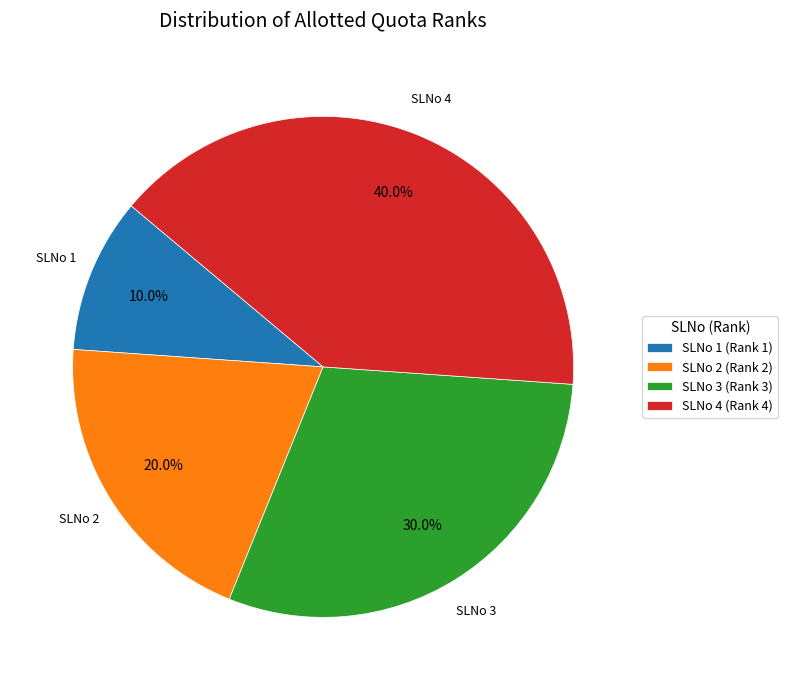

How many segments does this pie chart have?

4